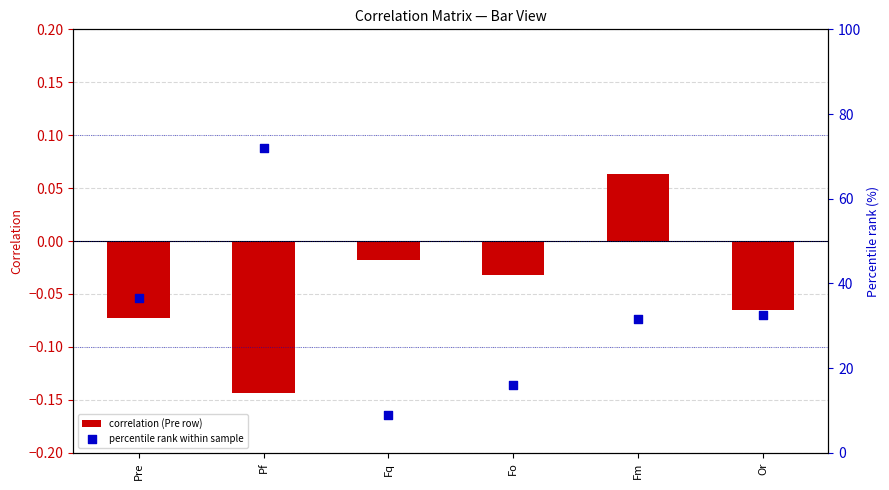

Which series reaches the maximum Y coordinate?

percentile rank within sample